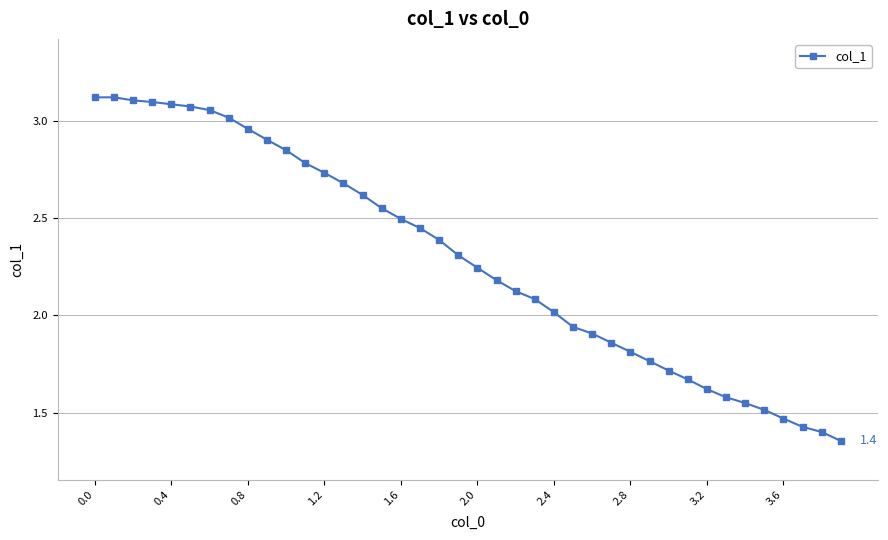

True or false: the data has more than 0 interior local peaks.

True